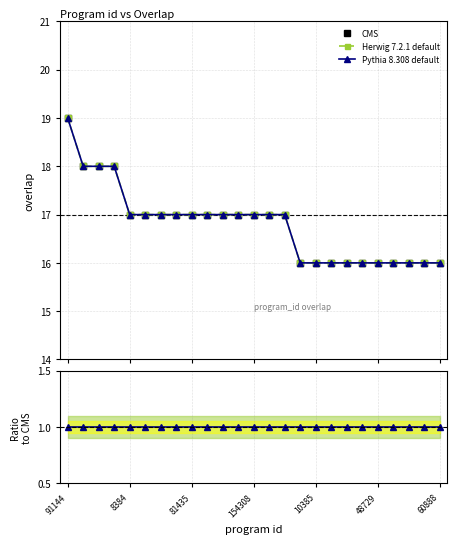

Is it true that Pythia 8.308 default equals 29 at 81435?

False